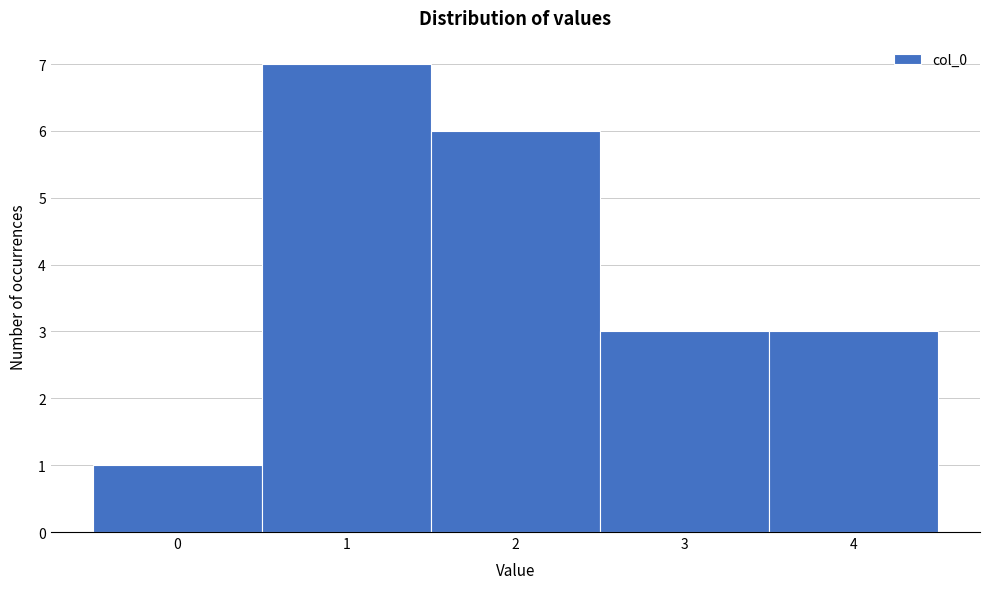

What is the height of the bar covering 2.5 to 3.5 on the x-axis? The values are not printed on the chart, so give them approximately, as read against the axis.

3